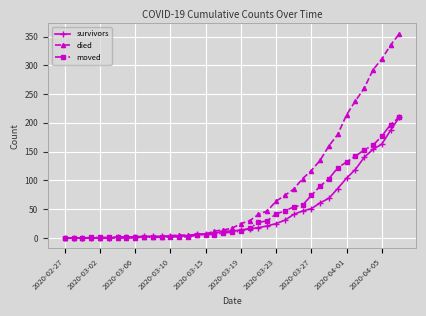

Count the number of categories in the chart.

39